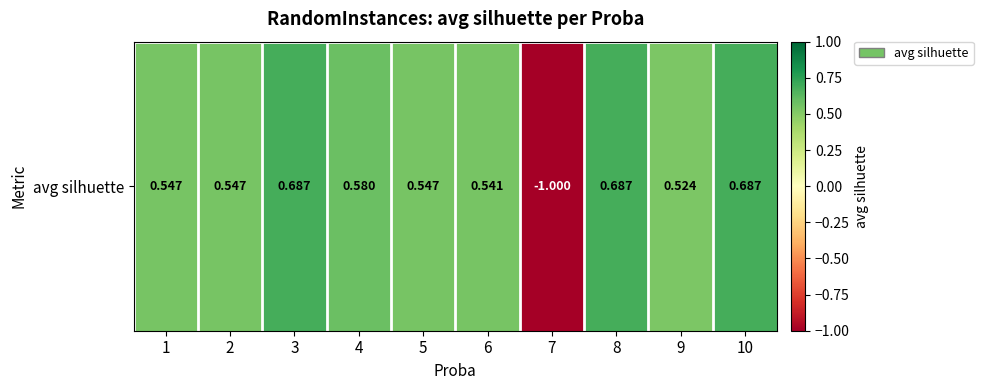

How many negative values are there?

1